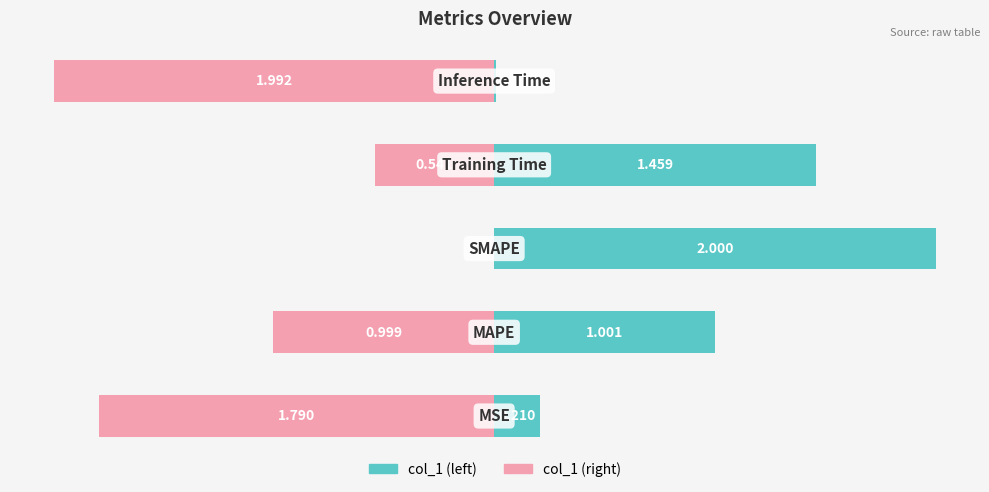

The col_1 (right) series shows 0.0 at 2. True or false?

True